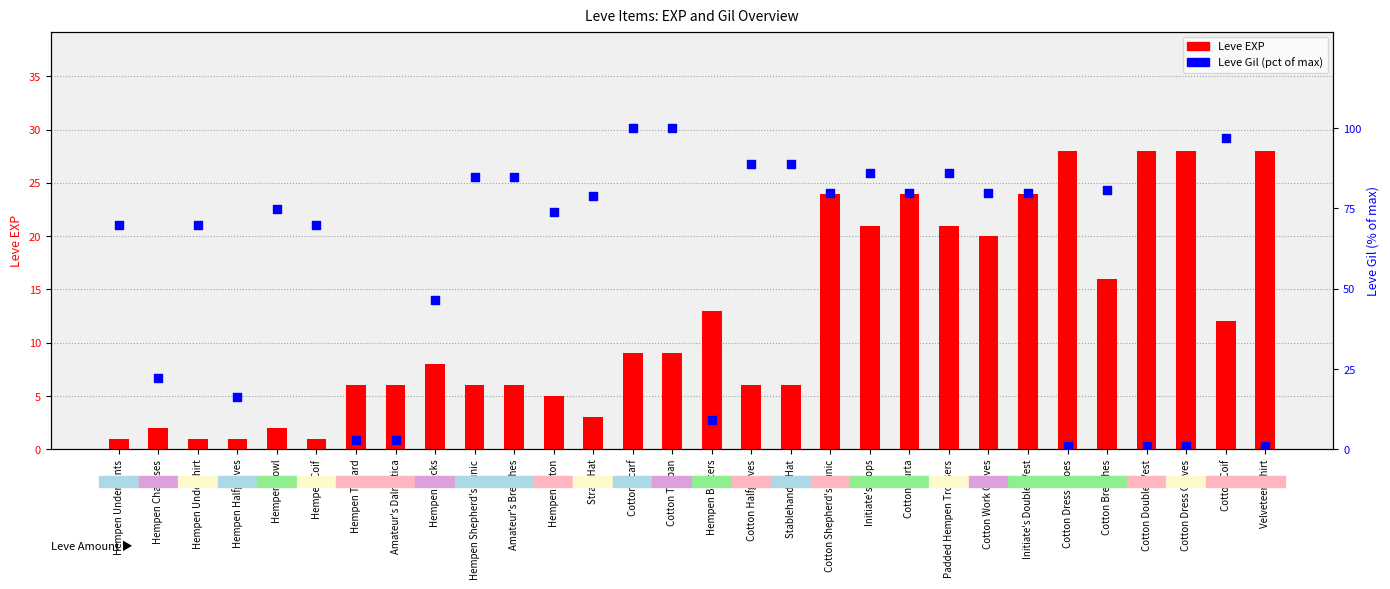

What are all the series names shown in the legend?

Leve EXP, Leve Gil (pct of max)